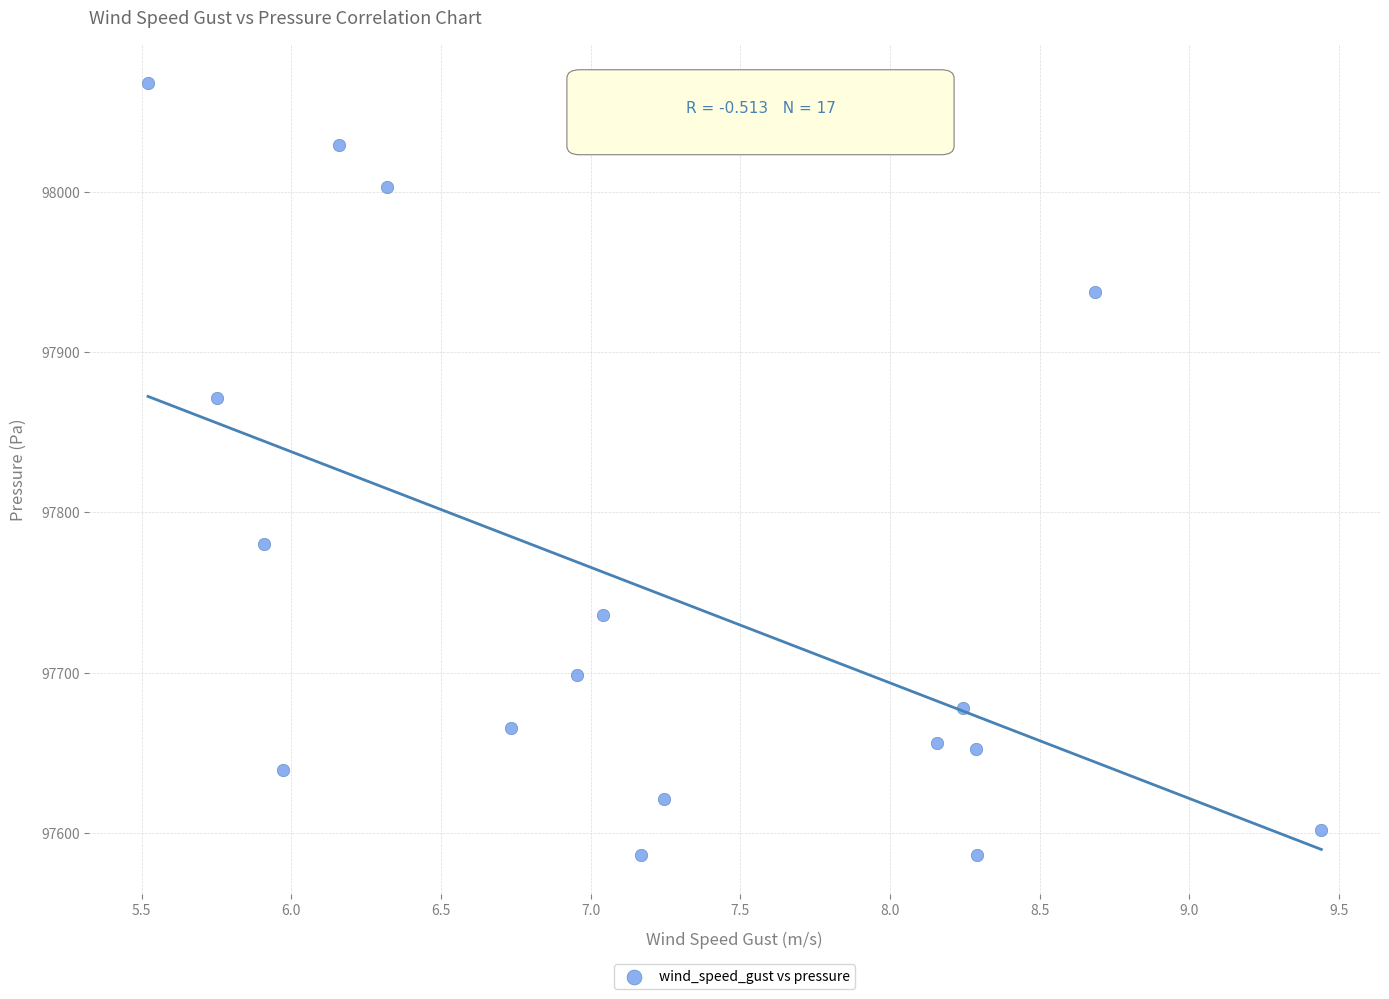

What is the range of X values (max minus min)?

3.9